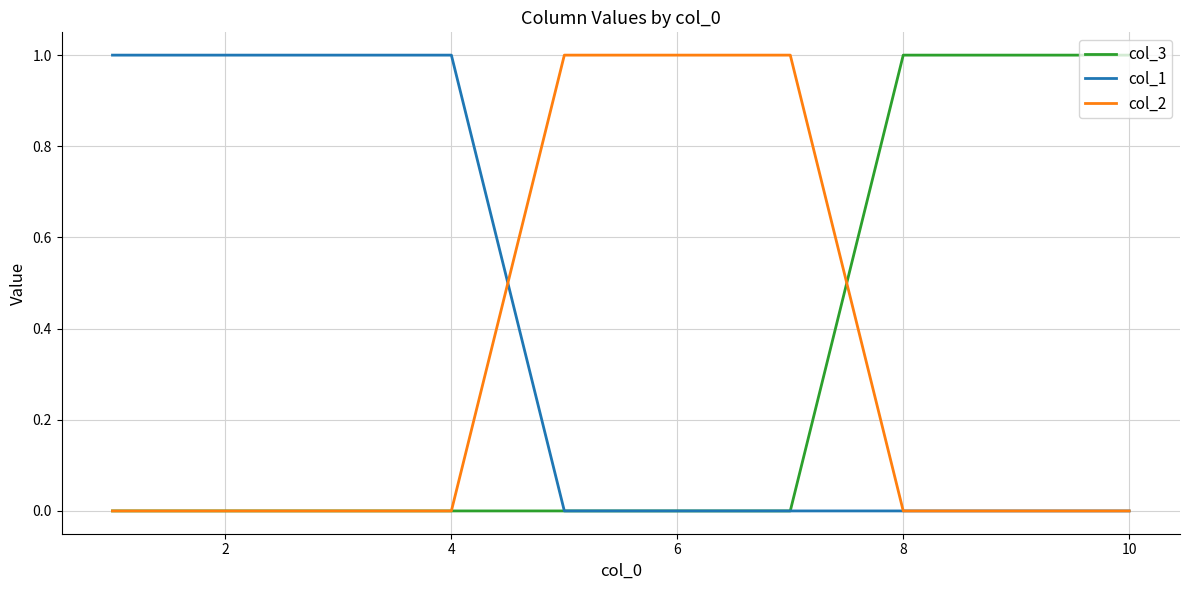

Is this an area chart (filled region under the line)?

No